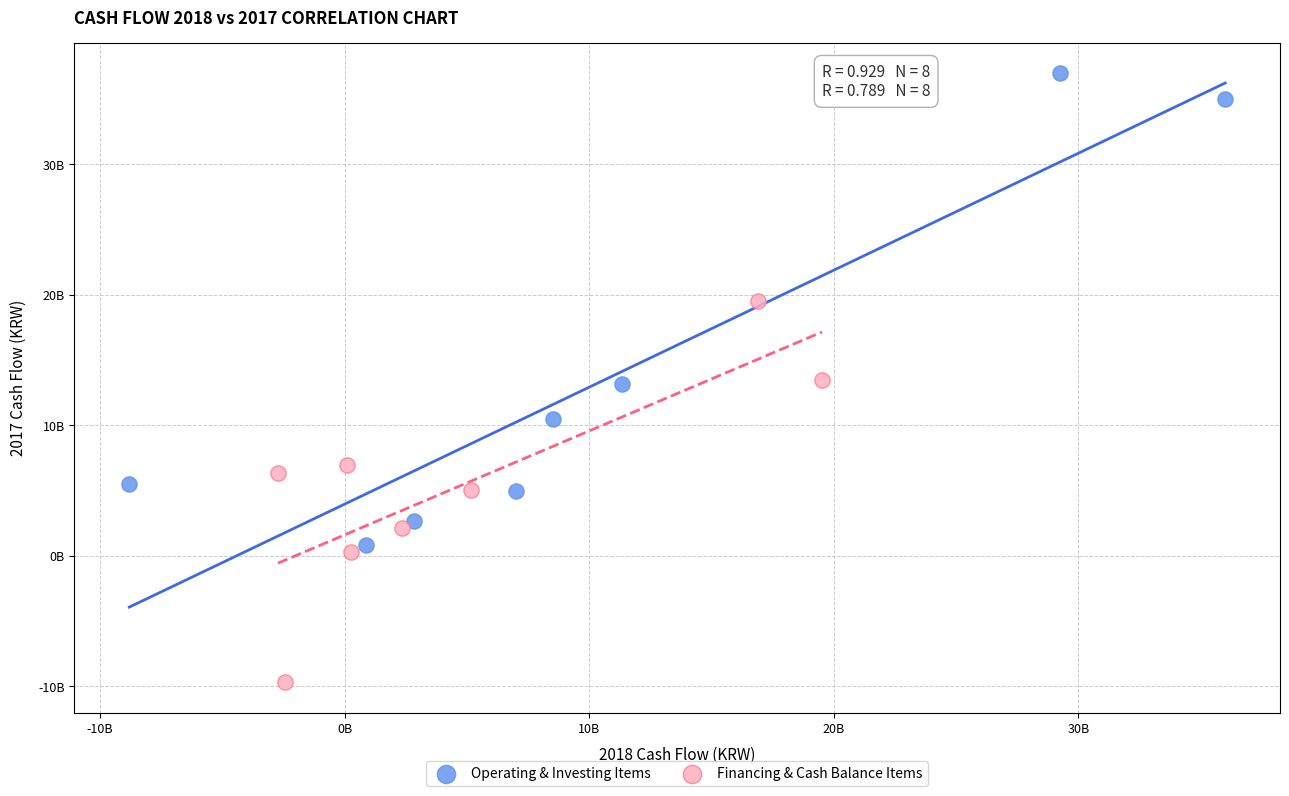

Which series has the largest Y range (max minus min)?

Operating & Investing Items